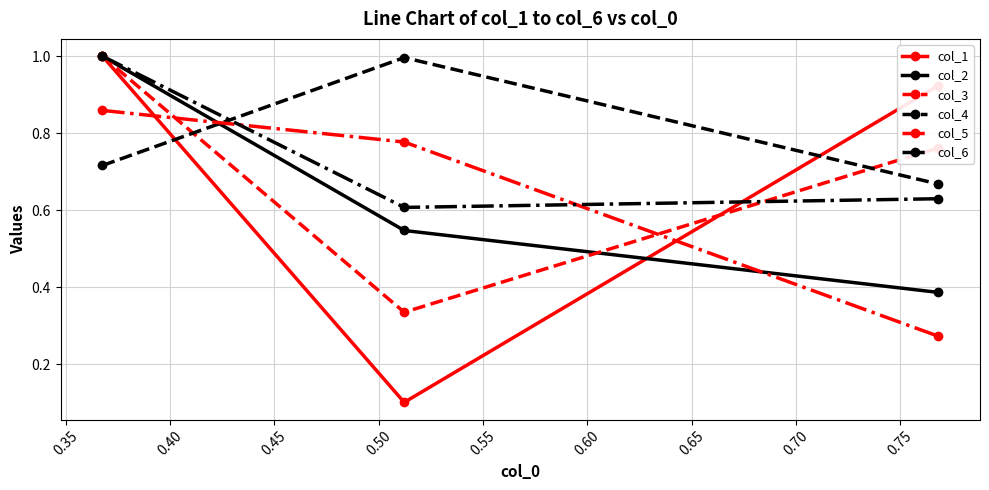

At how many categories does at least one series exceed 0?

3